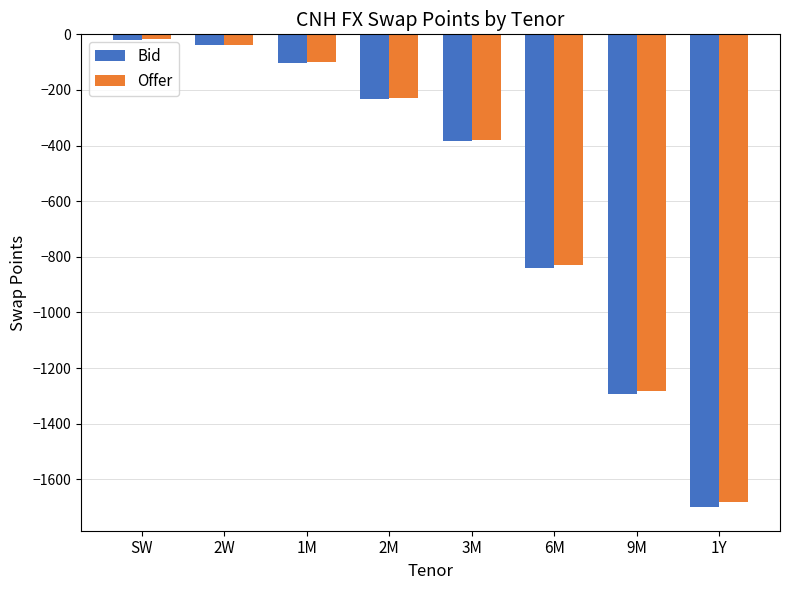

True or false: Bid has a value of -840 at 6M.

True